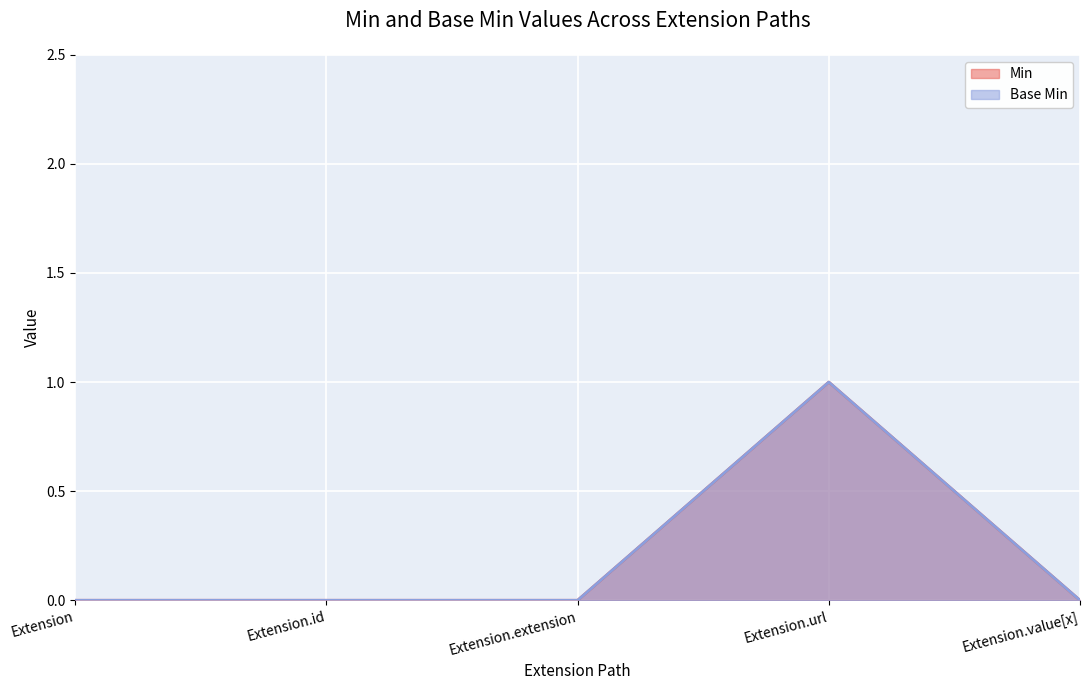

How many positive values does the Base Min series have?

1